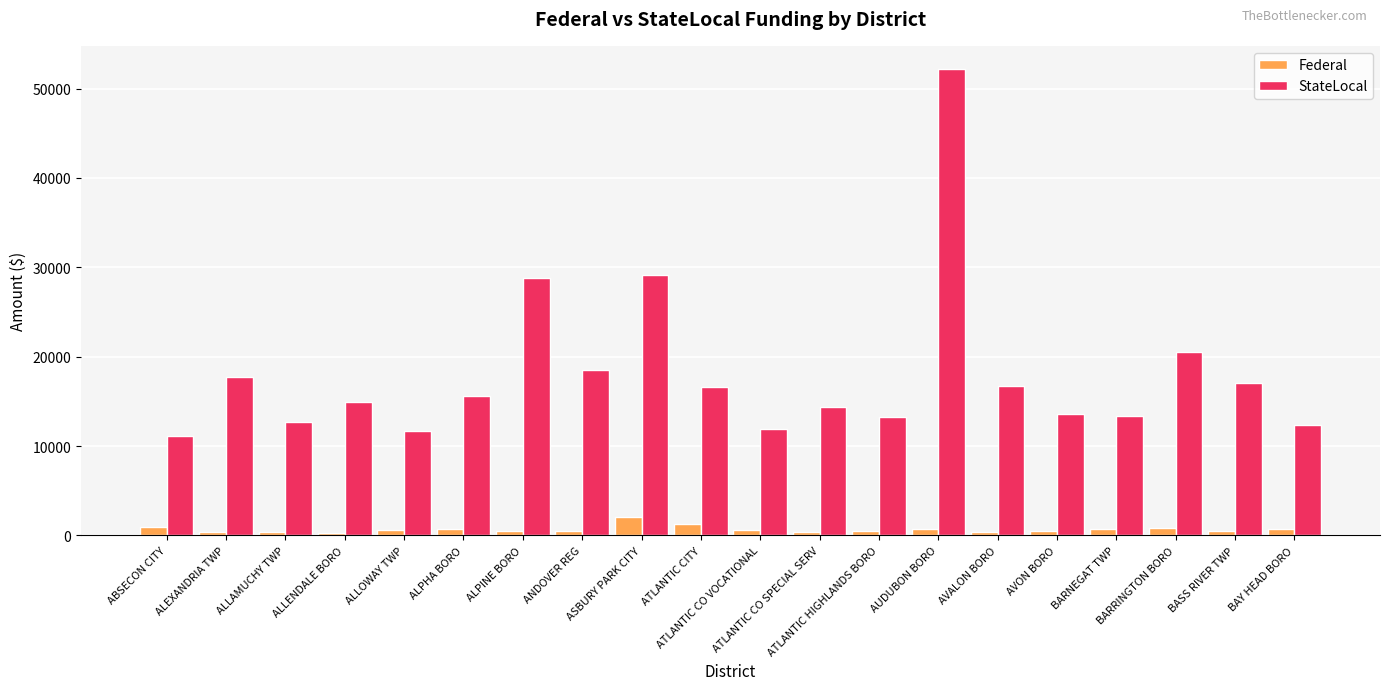

What is the lowest value of the StateLocal series?

11148